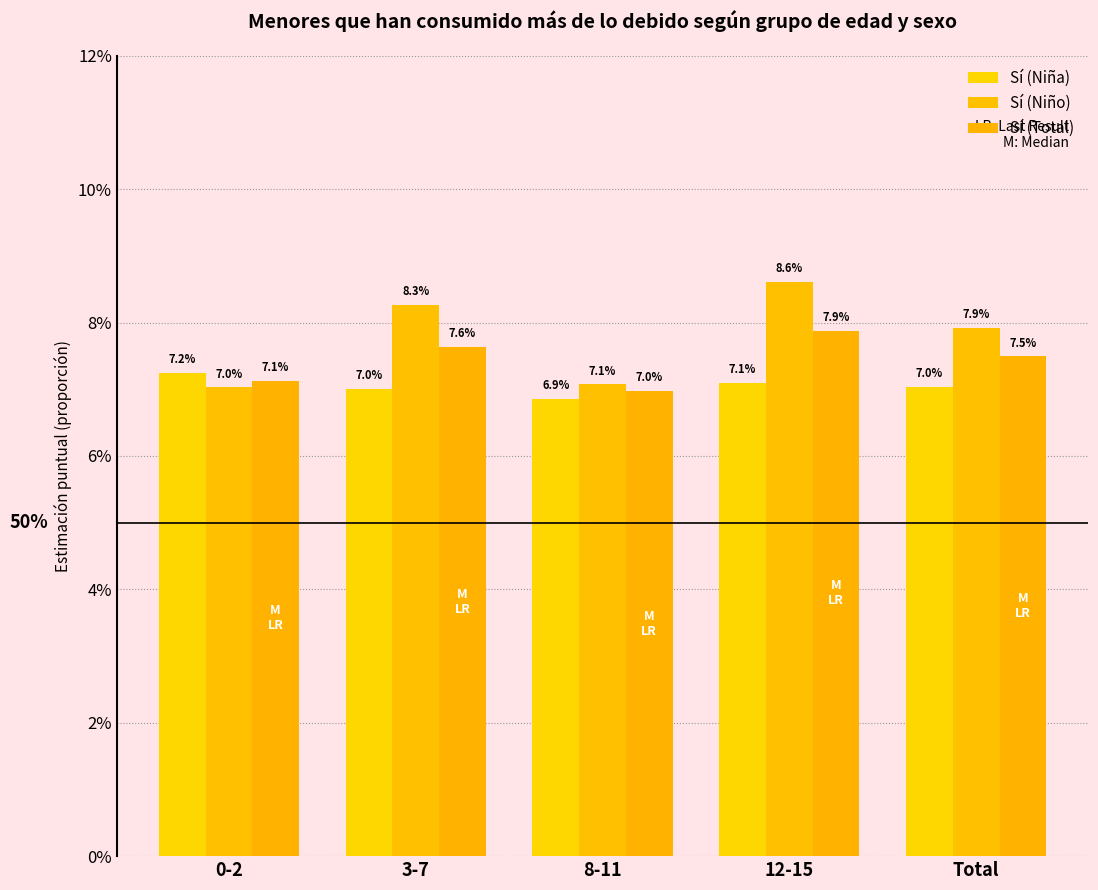

What is the maximum value for Sí (Total)?

0.1